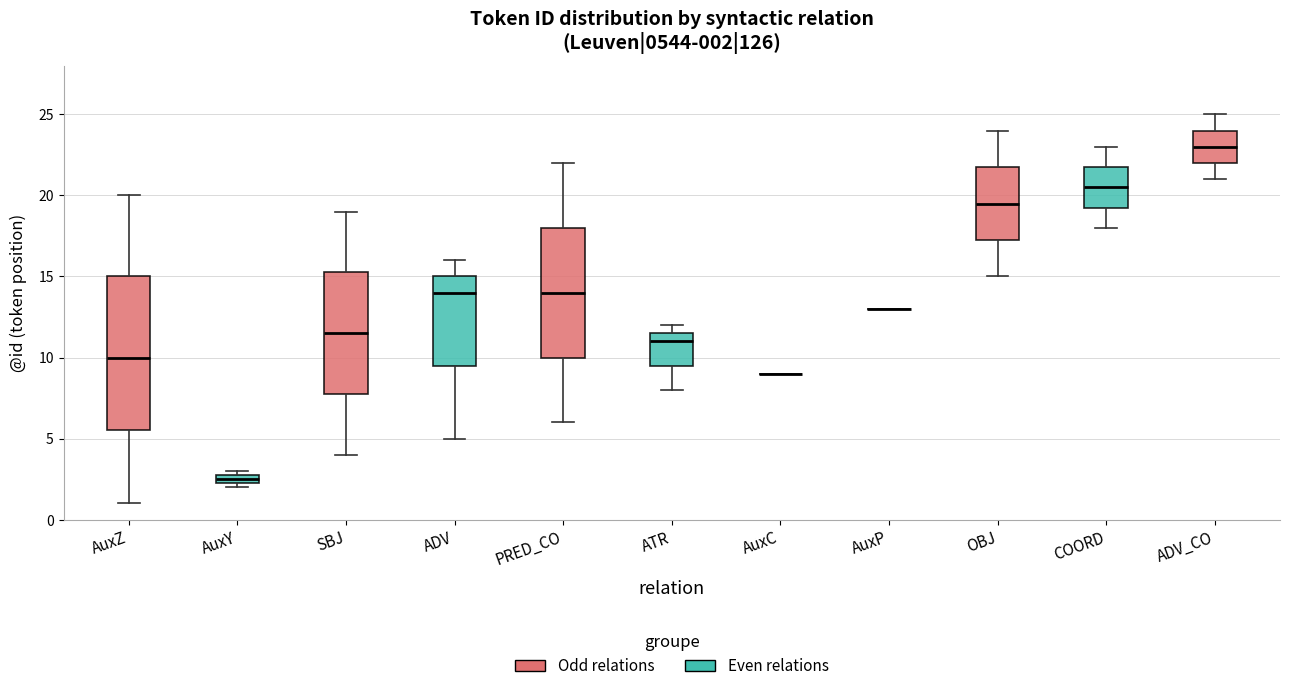

Which box is the tallest, from its lower edge to its upper edge?

AuxZ